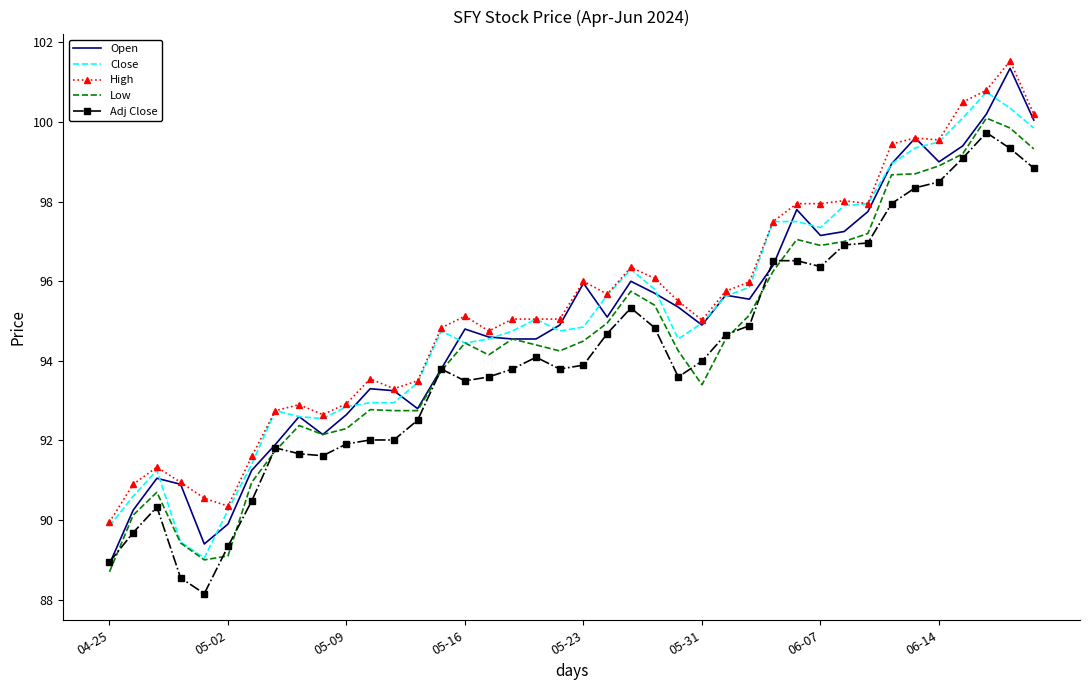

What is the minimum value for Close?

89.1